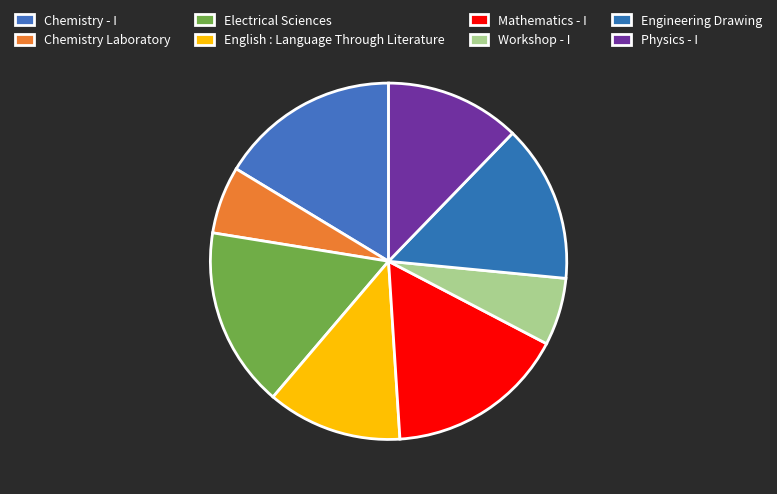

How many segments does this pie chart have?

8